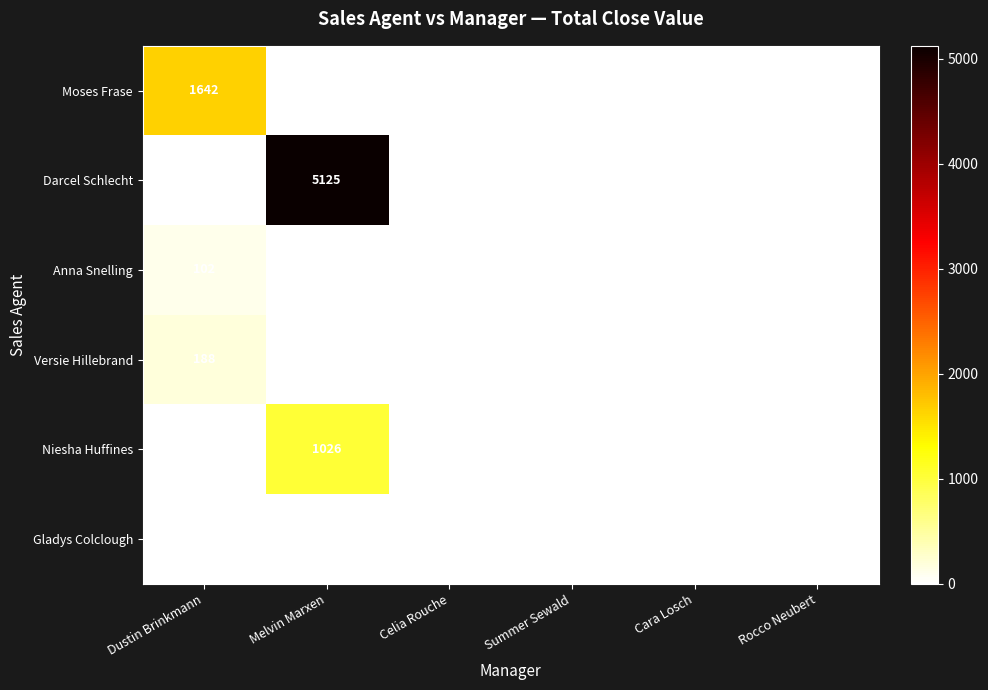

Rank the series by their maximum value, from lowest to highest.

Gladys Colclough, Anna Snelling, Versie Hillebrand, Niesha Huffines, Moses Frase, Darcel Schlecht